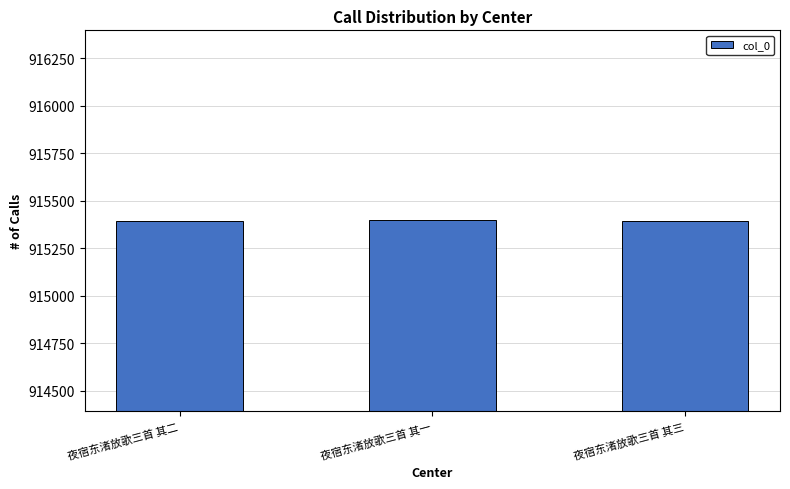

Are the bars grouped side by side (vs. stacked)?

No